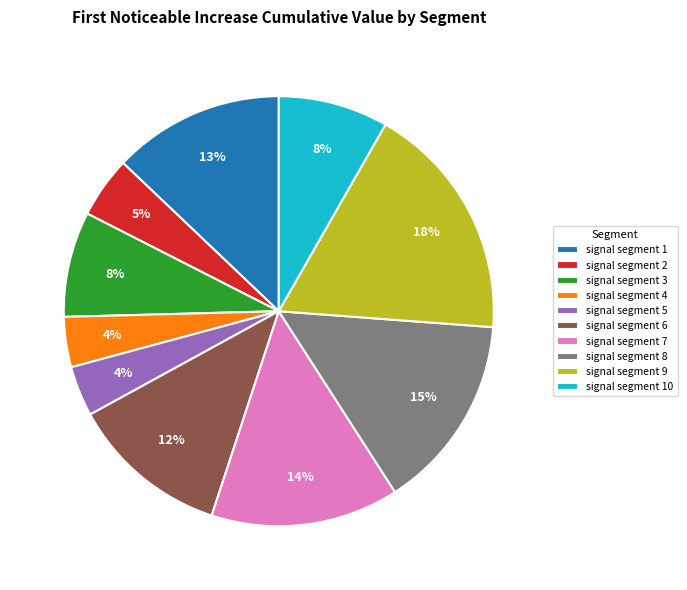

To the nearest percent, what is the average slice percentage?

10%